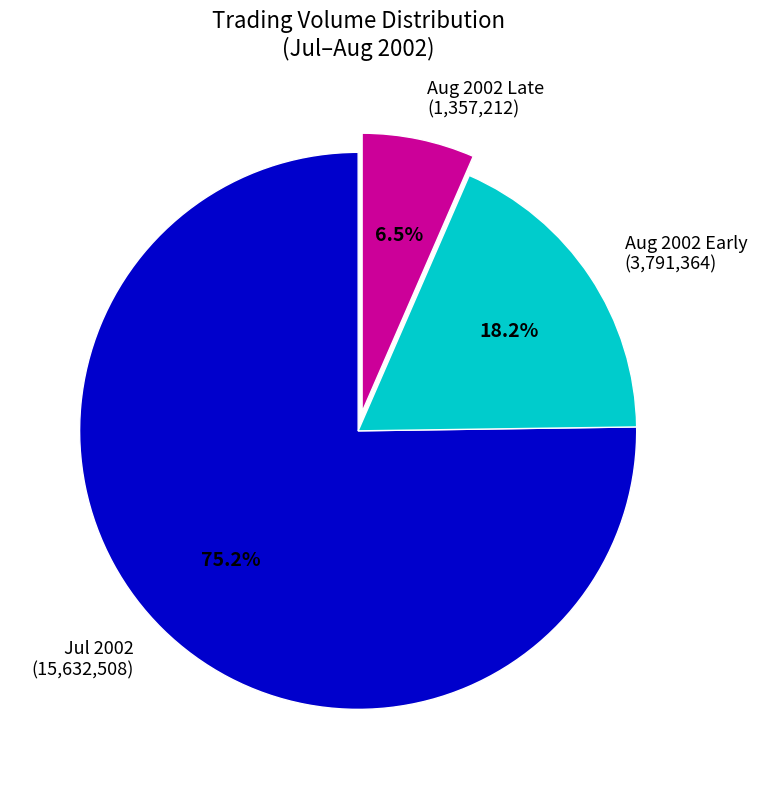

How many segments does this pie chart have?

3